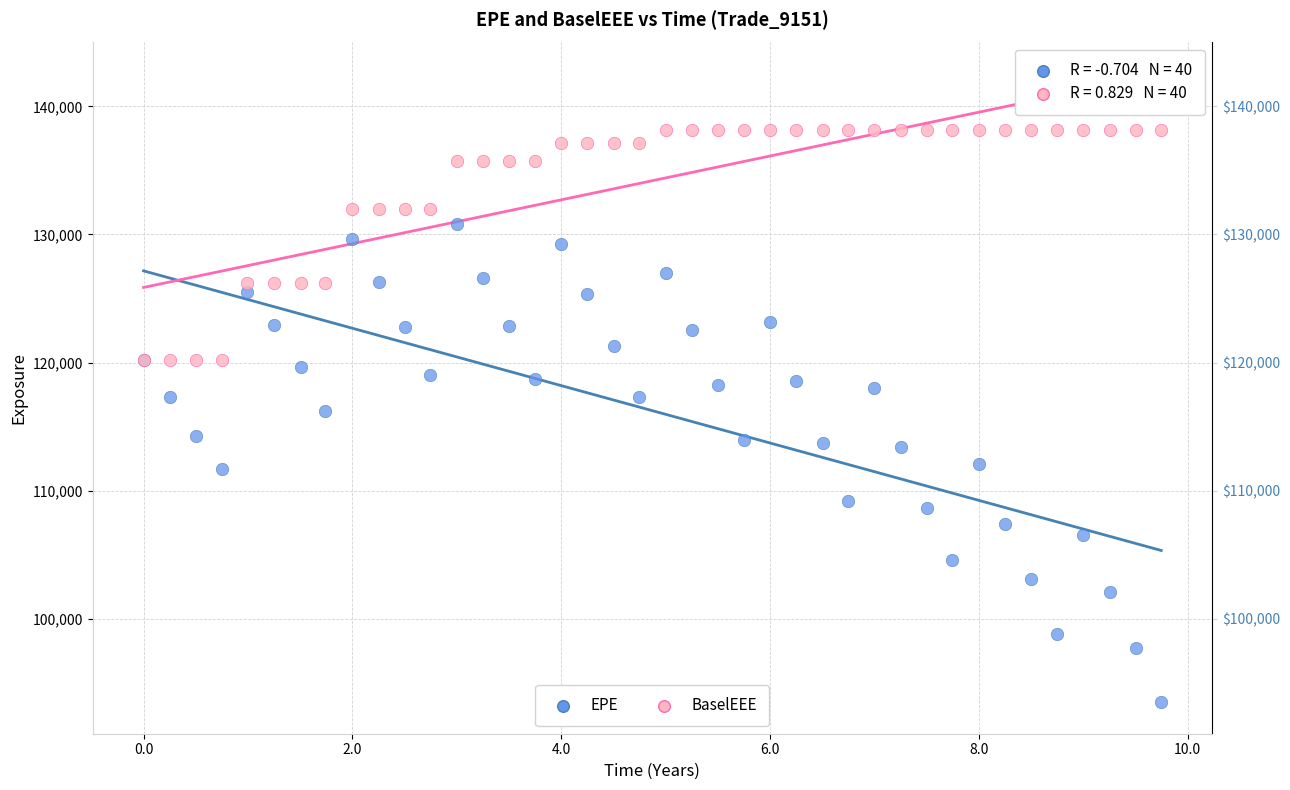

What are all the series names shown in the legend?

EPE, BaselEEE